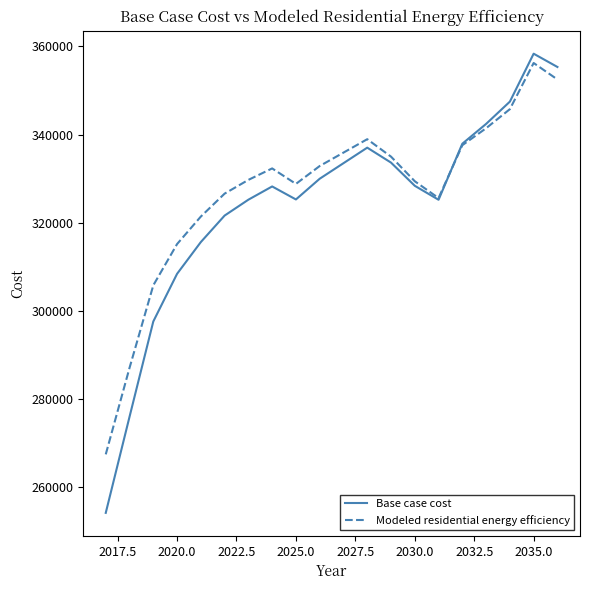

List the series in order of their overall mean, highest first.

Modeled residential energy efficiency, Base case cost